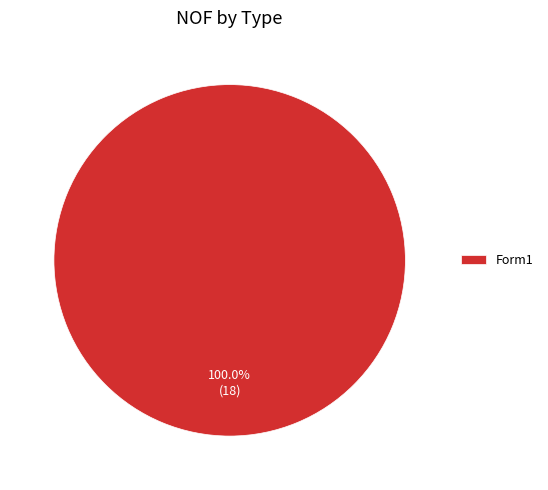

Rank the categories by value from lowest to highest.

Form1